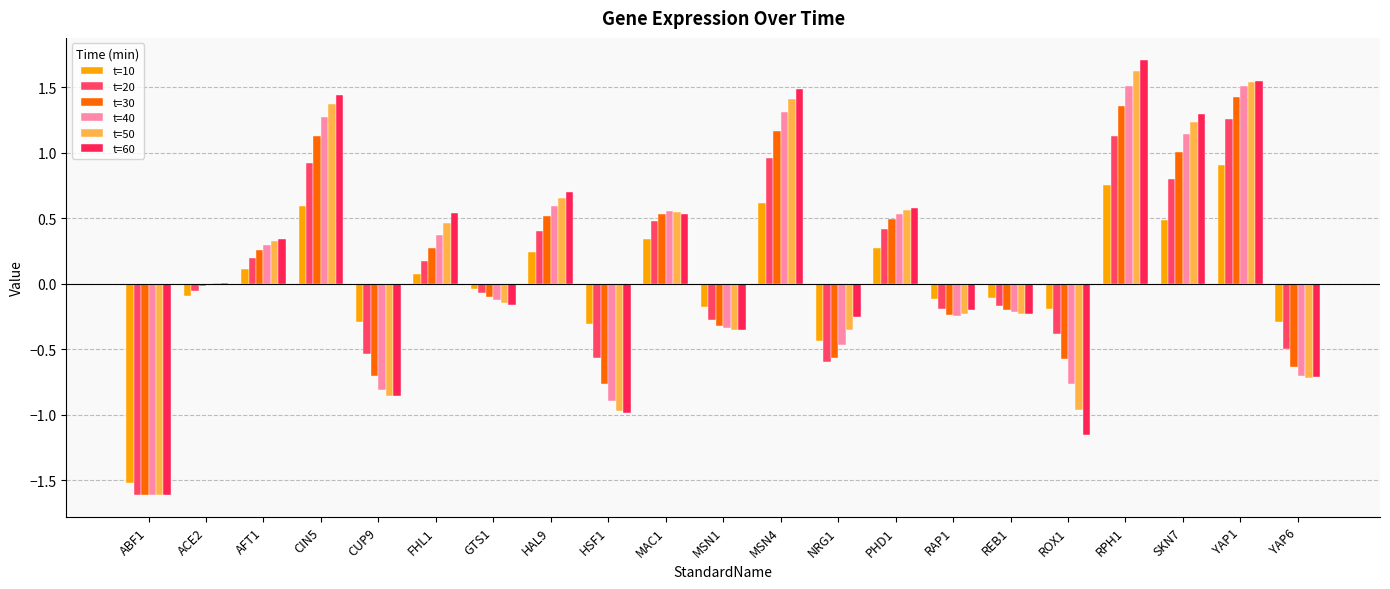

What is the difference between the t=20 values at ABF1 and YAP1?

2.9